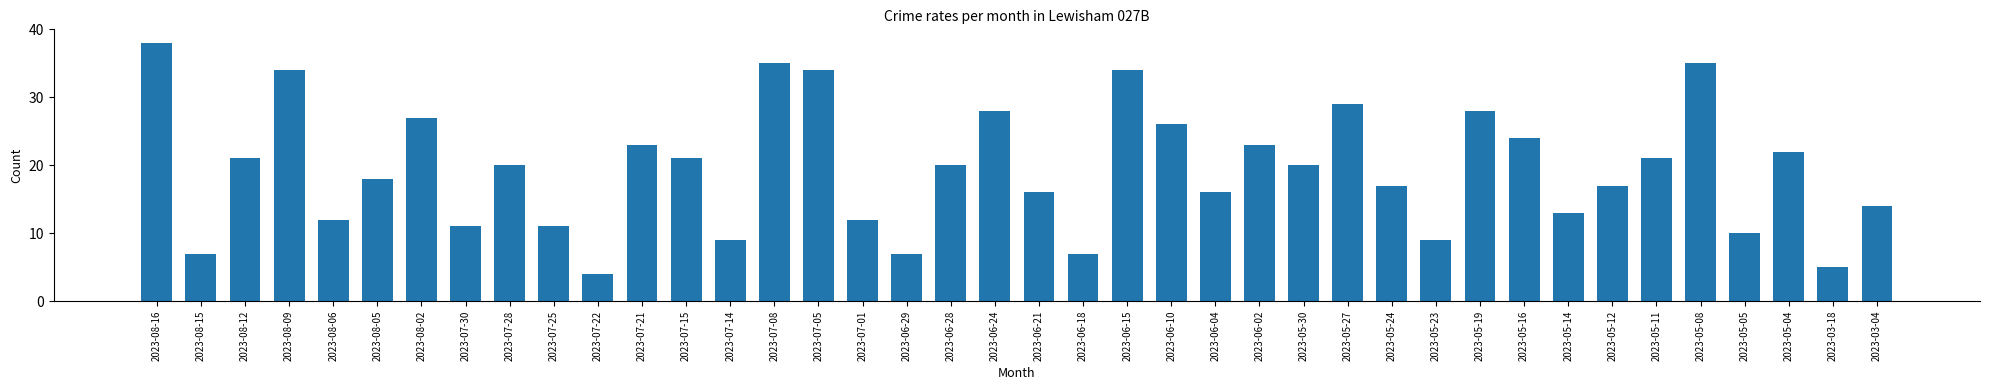

What is the difference between the values at 2023-05-08 and 2023-08-15?

28